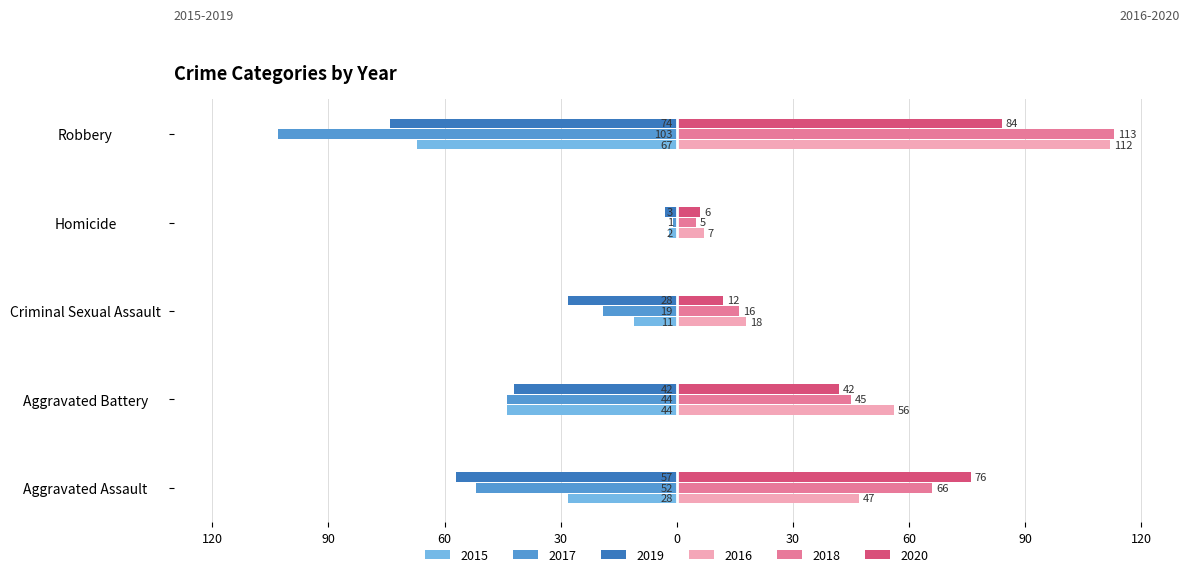

Reading left to right, extract all data points from this chart.

2015: Aggravated Assault=-28	Aggravated Battery=-44	Criminal Sexual Assault=-11	Homicide=-2	Robbery=-67
2016: Aggravated Assault=47	Aggravated Battery=56	Criminal Sexual Assault=18	Homicide=7	Robbery=112
2017: Aggravated Assault=-52	Aggravated Battery=-44	Criminal Sexual Assault=-19	Homicide=-1	Robbery=-103
2018: Aggravated Assault=66	Aggravated Battery=45	Criminal Sexual Assault=16	Homicide=5	Robbery=113
2019: Aggravated Assault=-57	Aggravated Battery=-42	Criminal Sexual Assault=-28	Homicide=-3	Robbery=-74
2020: Aggravated Assault=76	Aggravated Battery=42	Criminal Sexual Assault=12	Homicide=6	Robbery=84